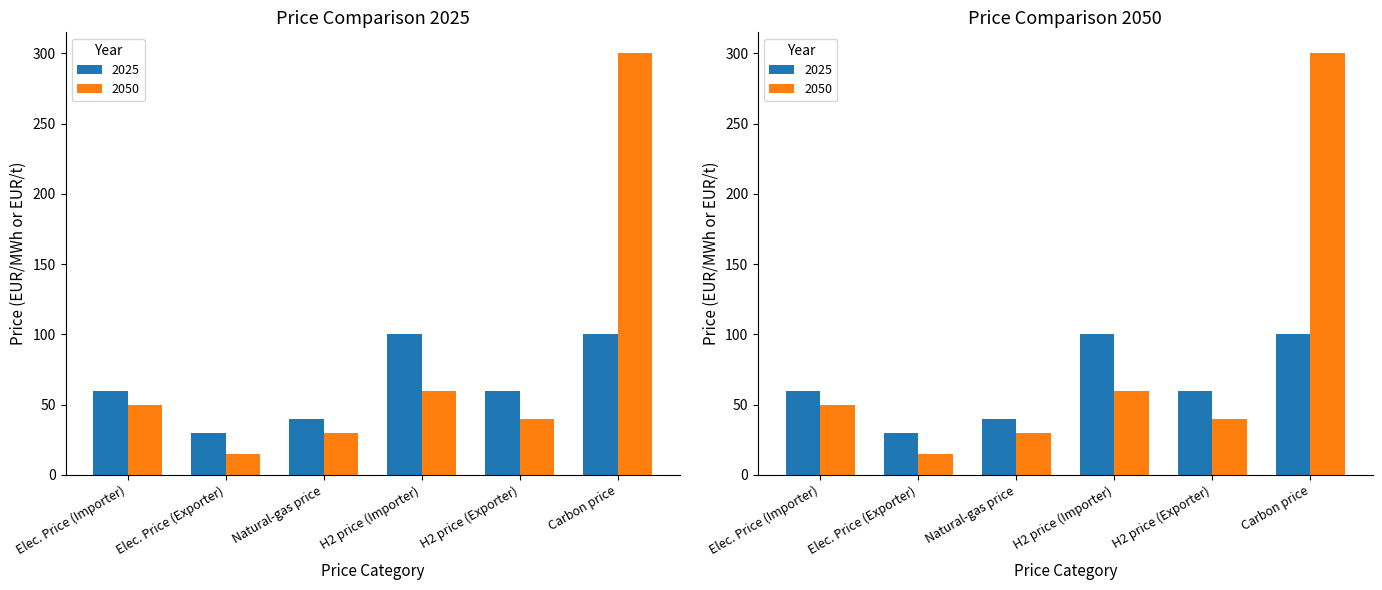

Which category has the highest value across all series?

Carbon price